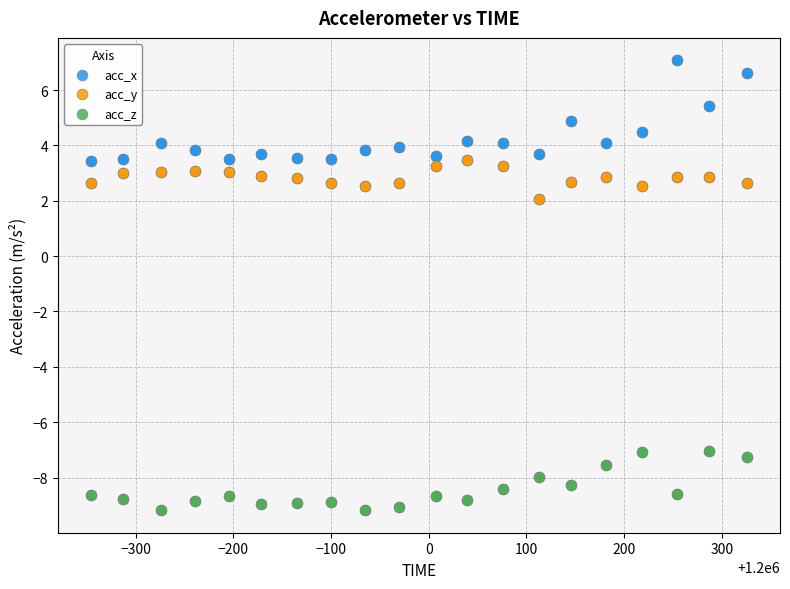

Which series has the largest Y range (max minus min)?

acc_x